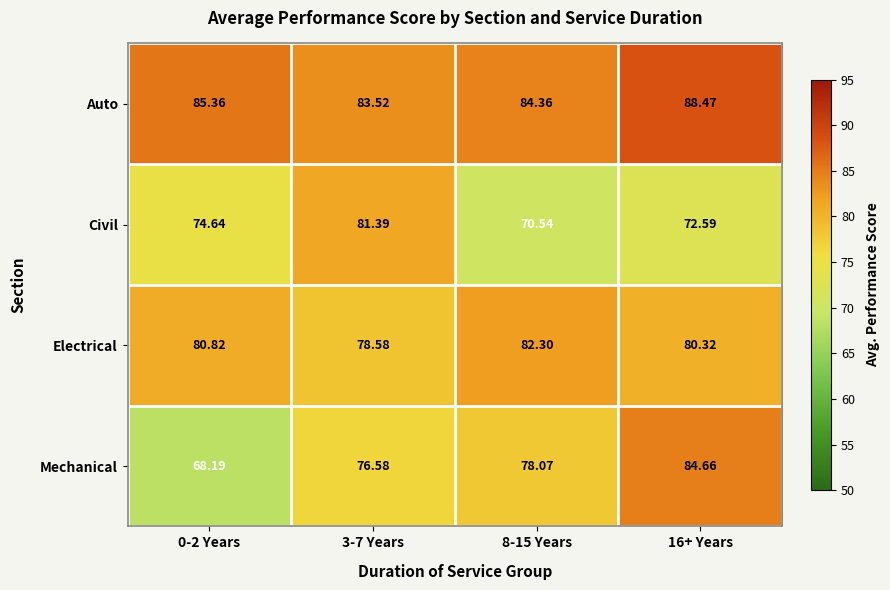

Which series changed the most between 3-7 Years and 8-15 Years?

Civil